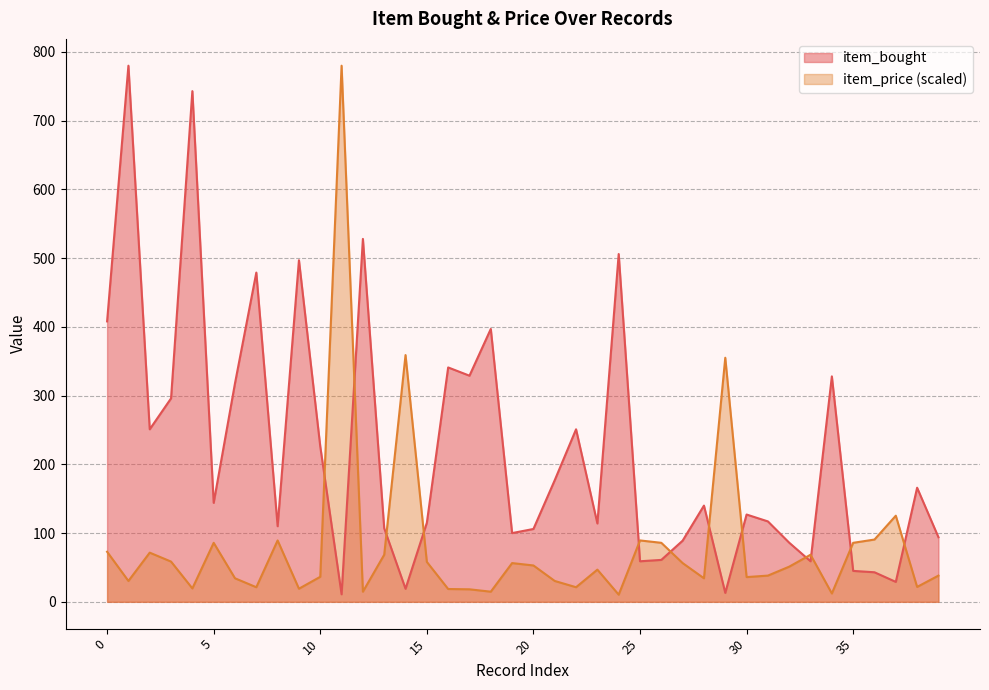

What is the sum of all item_bought values?

8809.0